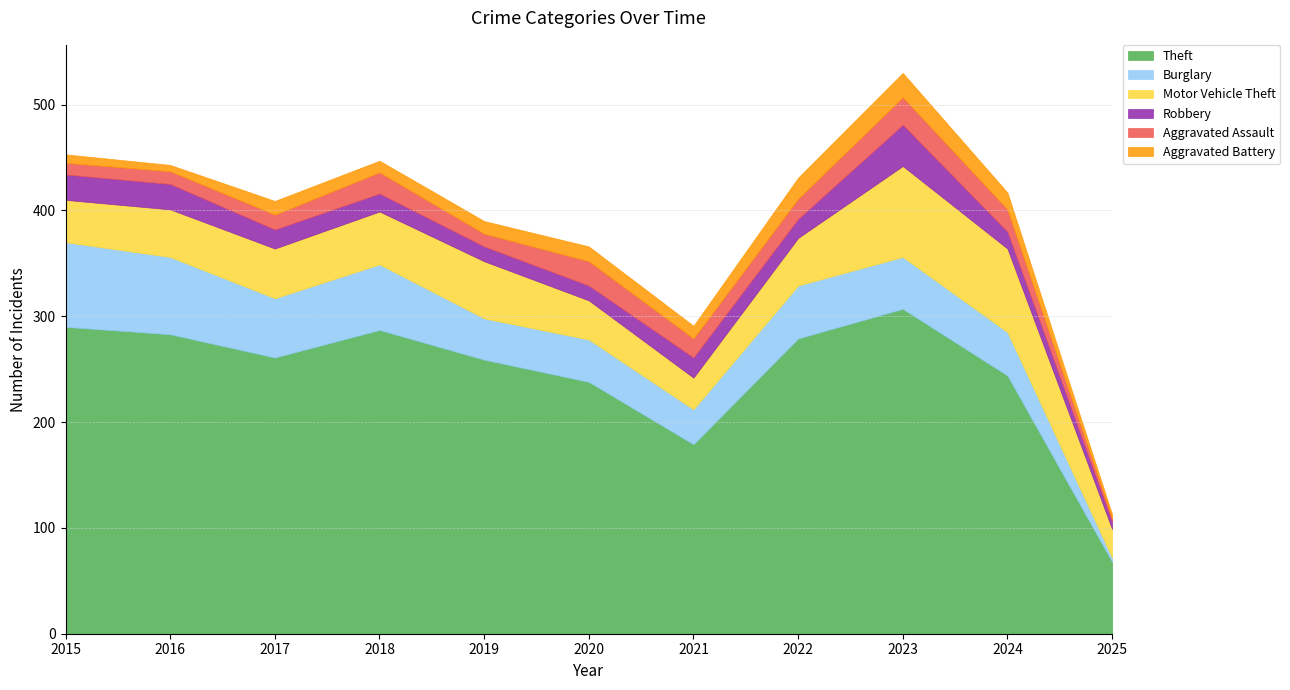

Does the chart display data point markers on the line(s)?

No